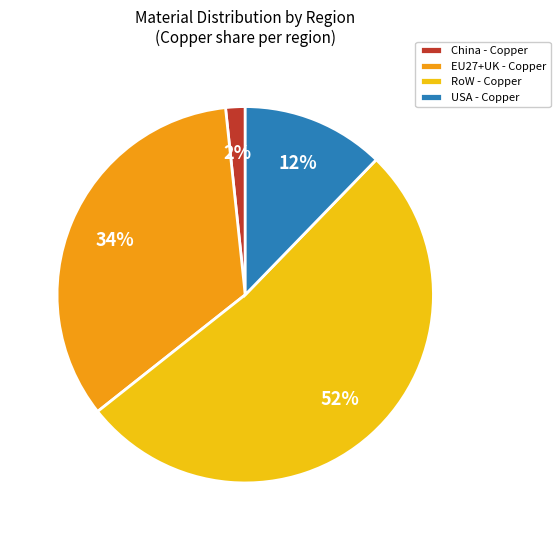

Which slice is the smallest?

China - Copper